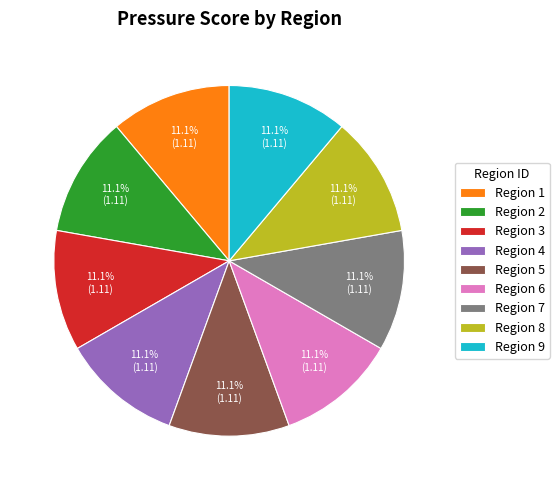

Approximately how many times larger is the value at Region 9 compared to Region 8?

1.0